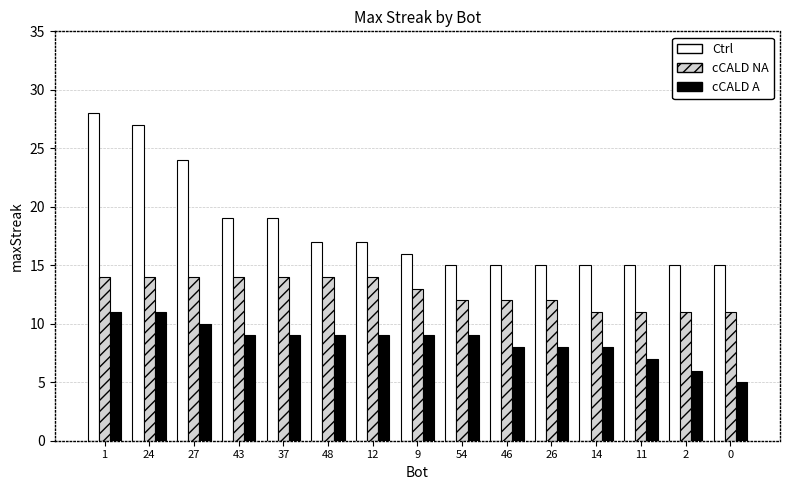

The Ctrl series shows 7 at 2. True or false?

False